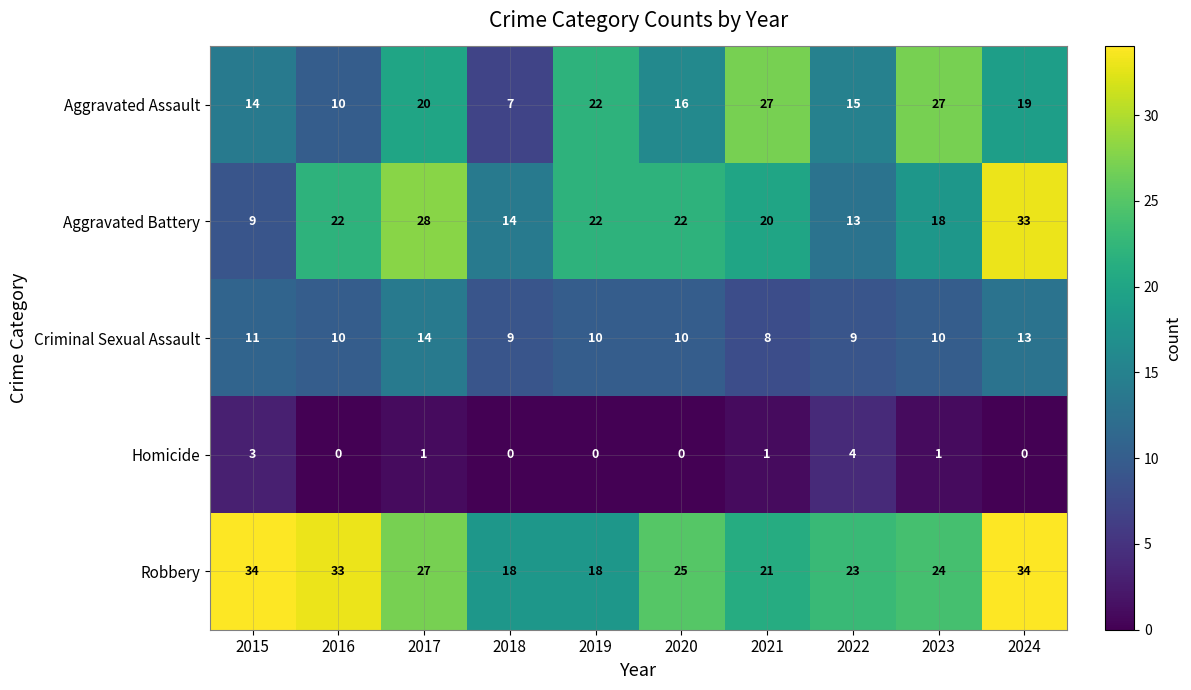

Rank the series by their maximum value, from highest to lowest.

Robbery, Aggravated Battery, Aggravated Assault, Criminal Sexual Assault, Homicide